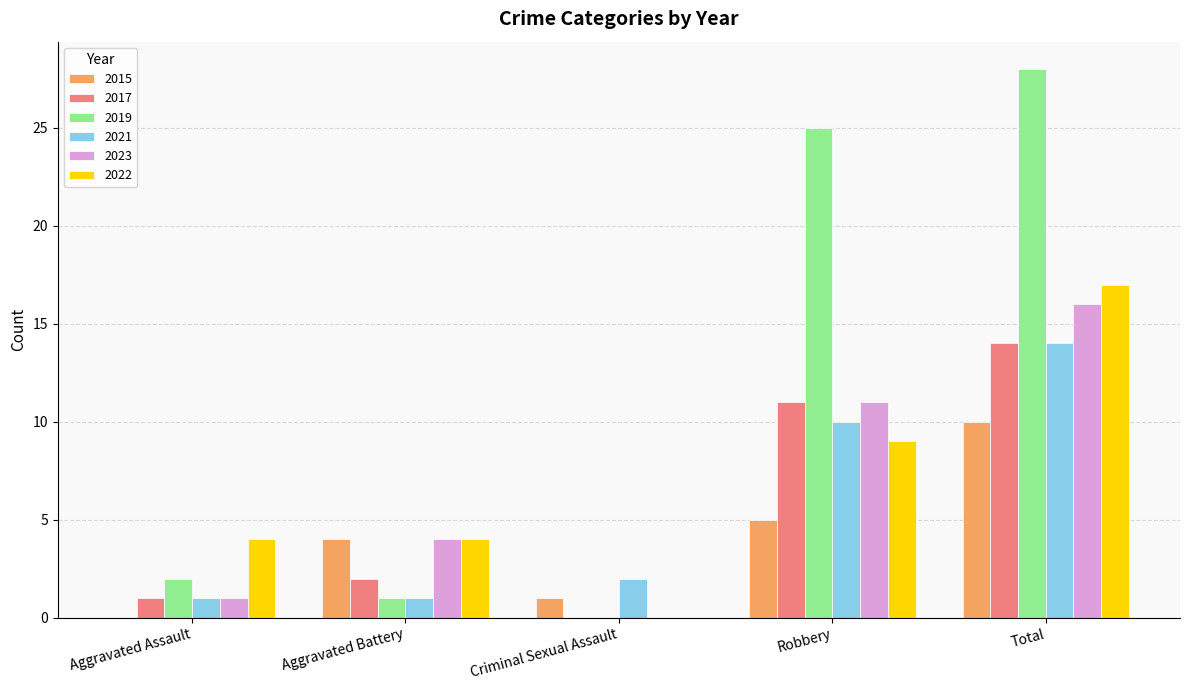

Does the chart contain stacked bars?

No